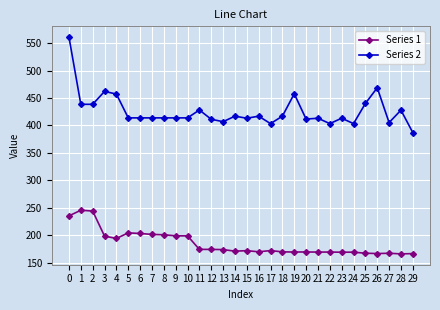

At which category does Series 1 reach its first local valley?

4